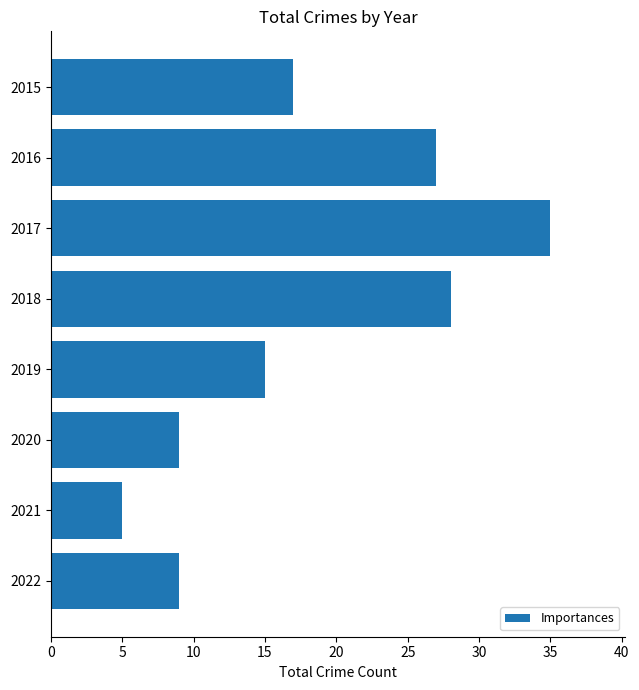

Which label corresponds to the largest value in the chart?

2017